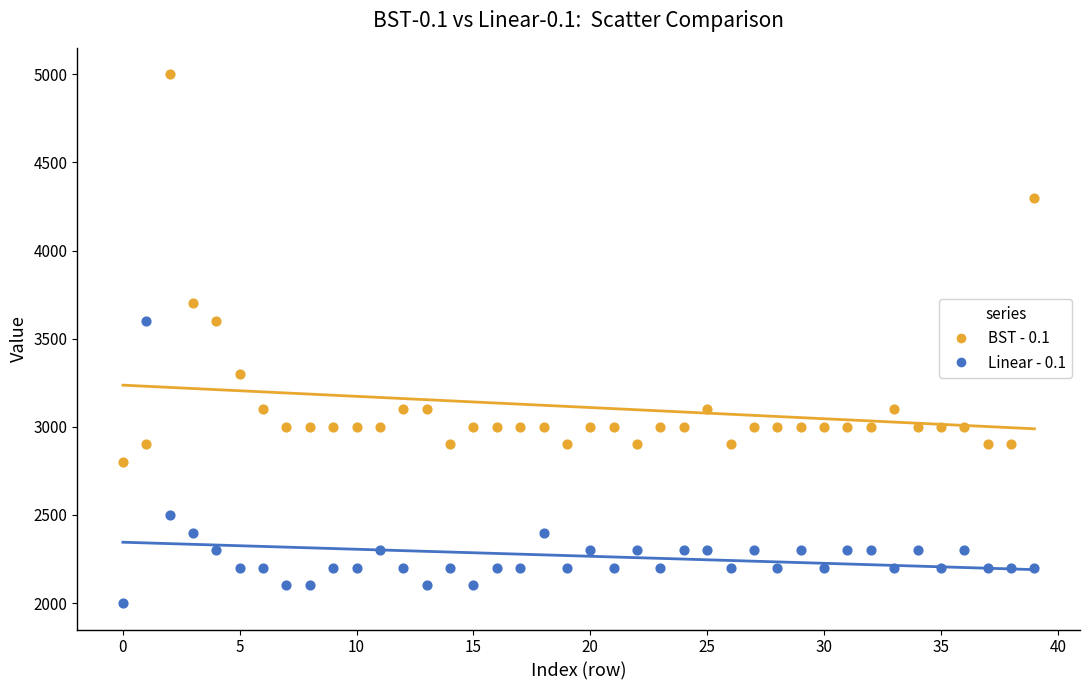

Which series reaches the maximum Y coordinate?

BST - 0.1